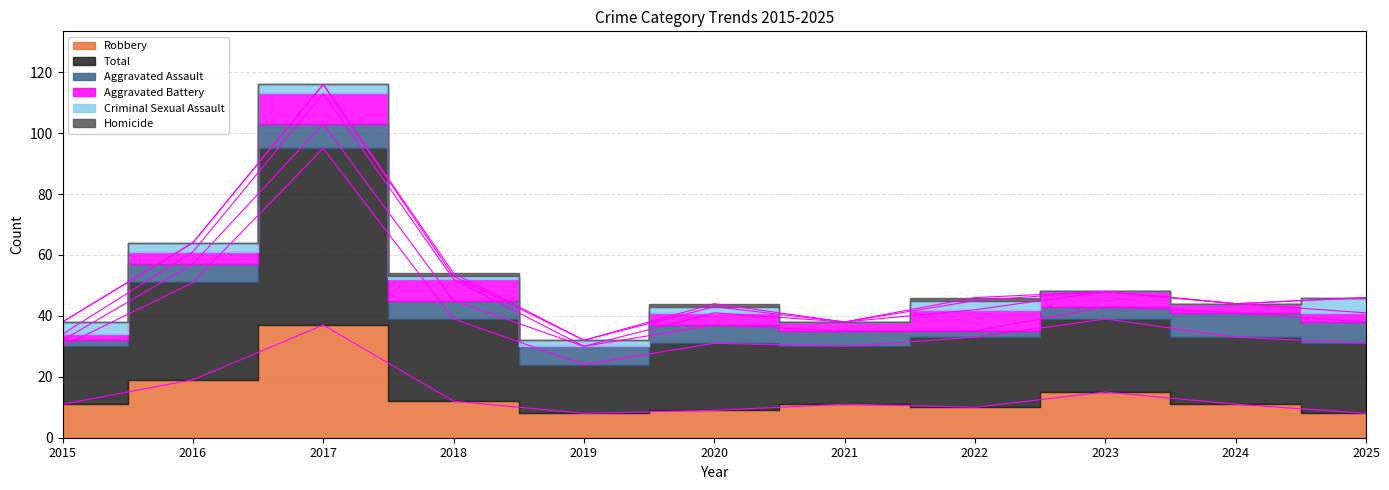

At which label is Aggravated Assault closest to 5?

2021